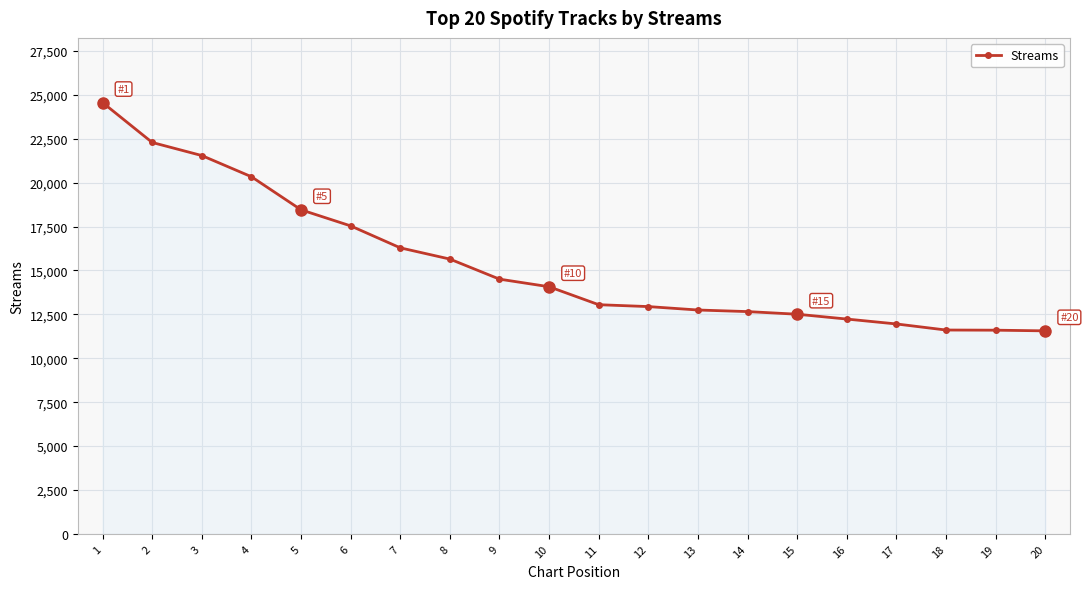

What is the difference between the second highest and minimum values?

10727